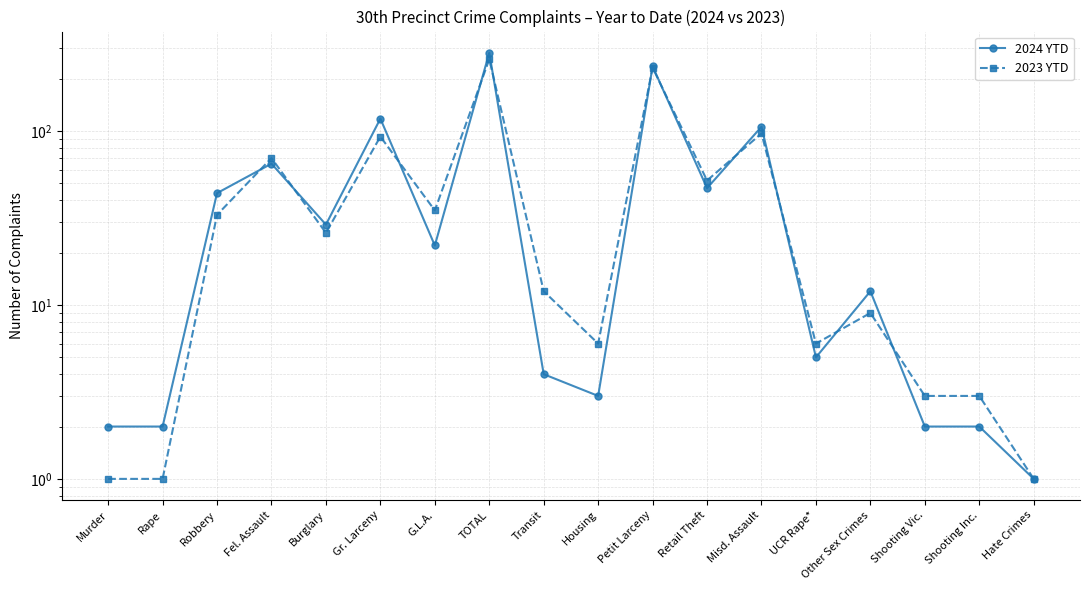

The value of 2024 YTD at Transit is 4. True or false?

True